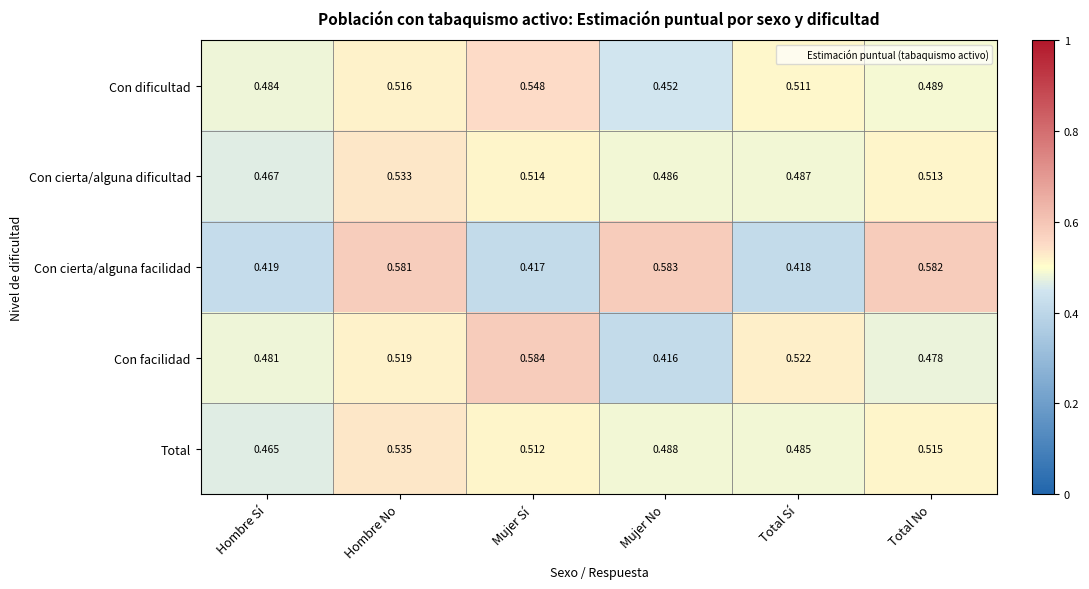

Where is Con dificultad nearest to the value 0?

Mujer No